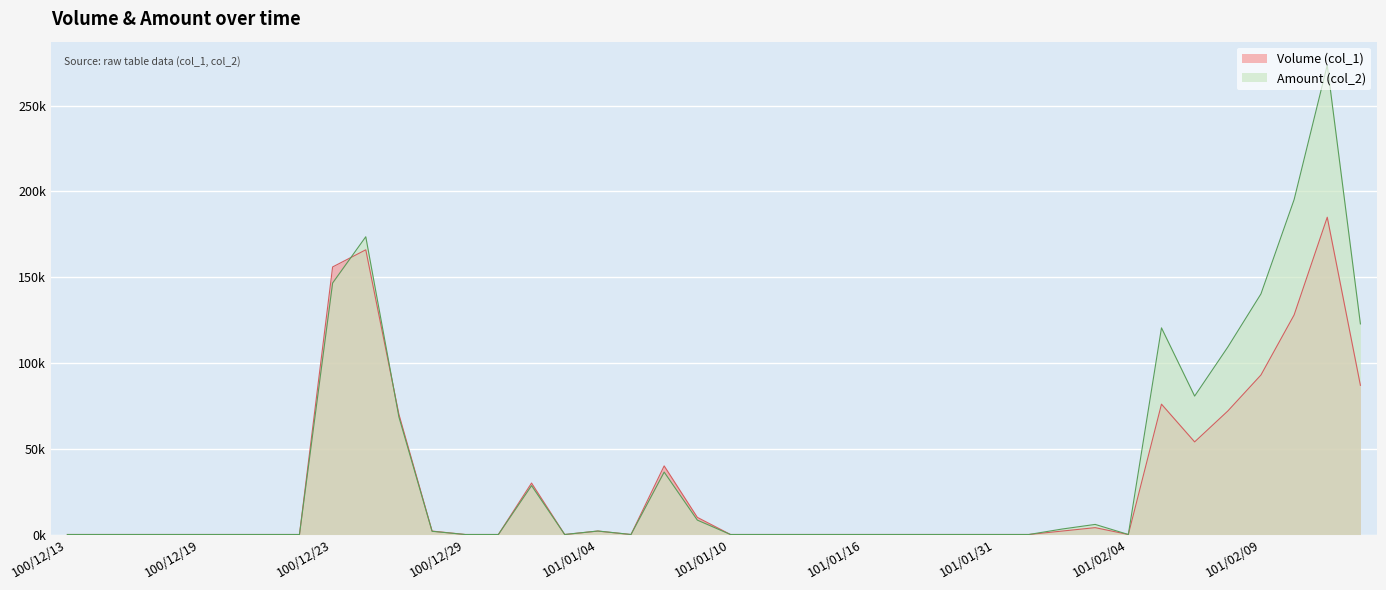

Does the chart display data point markers on the line(s)?

No